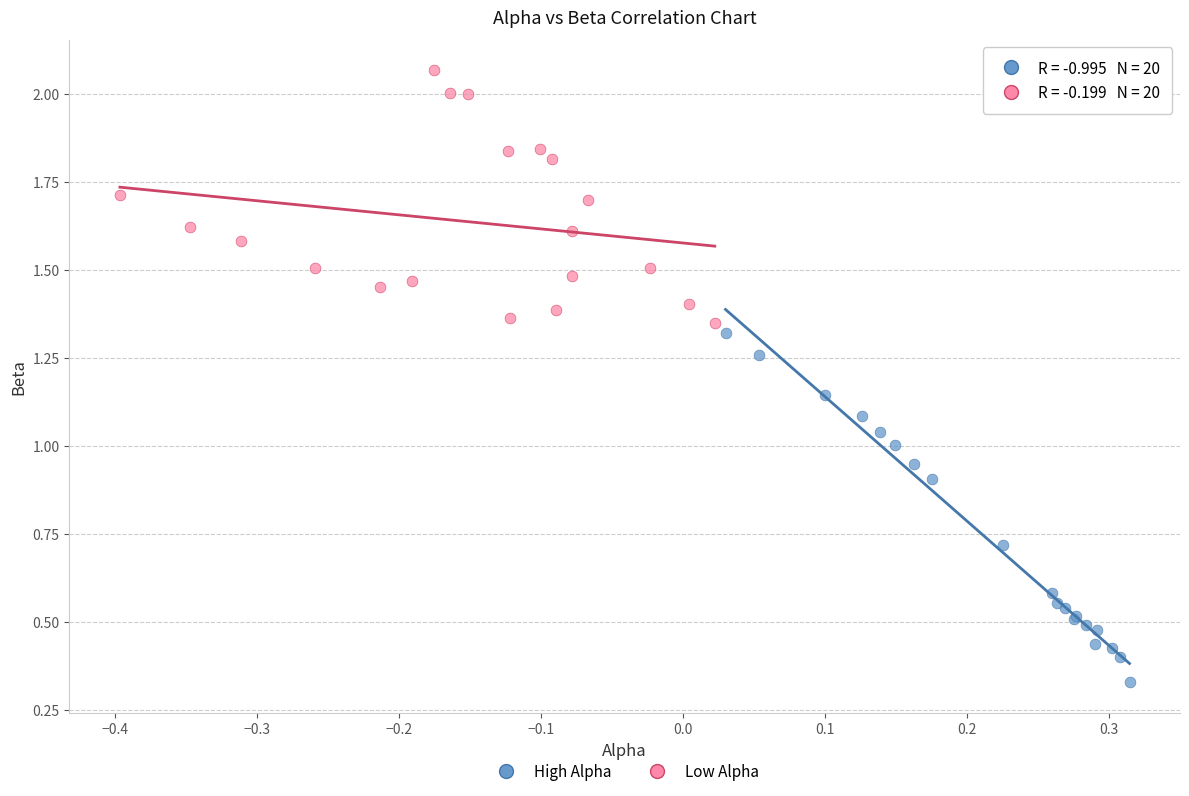

What are all the series names shown in the legend?

High Alpha, Low Alpha